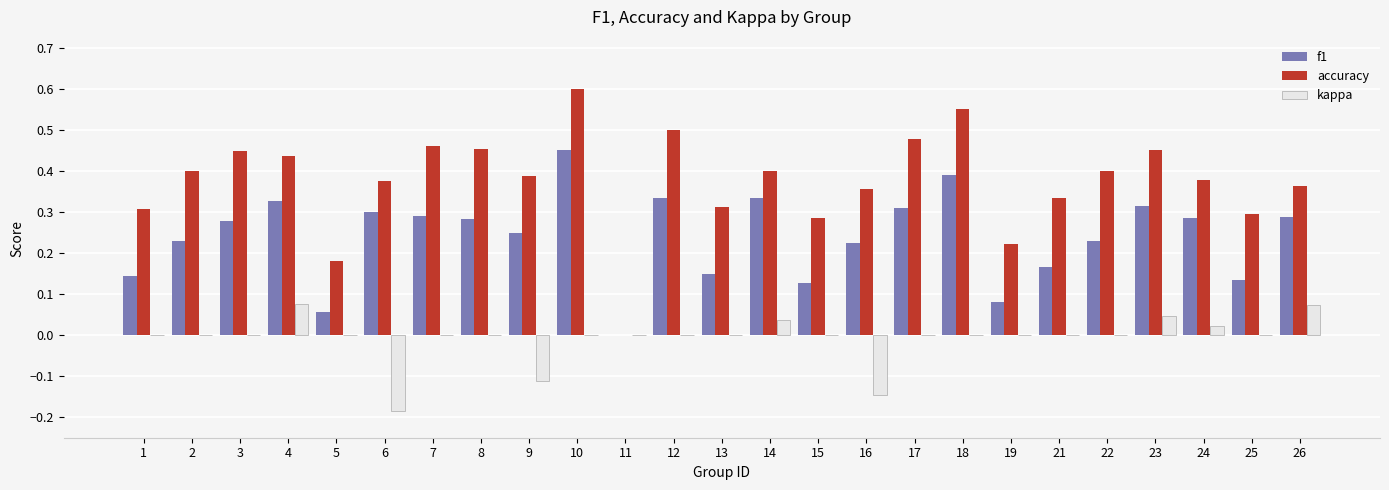

The value of accuracy at 24 is 0.4. True or false?

True